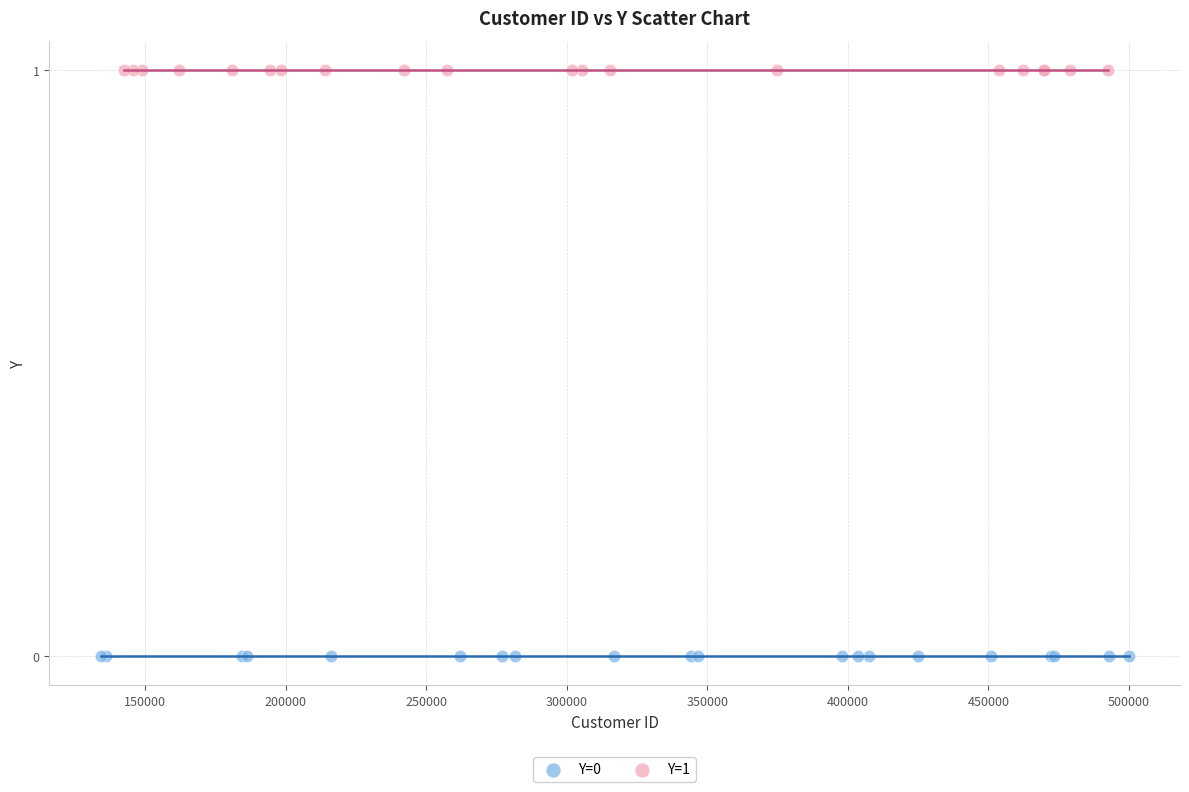

Which series reaches the maximum Y coordinate?

Y=1